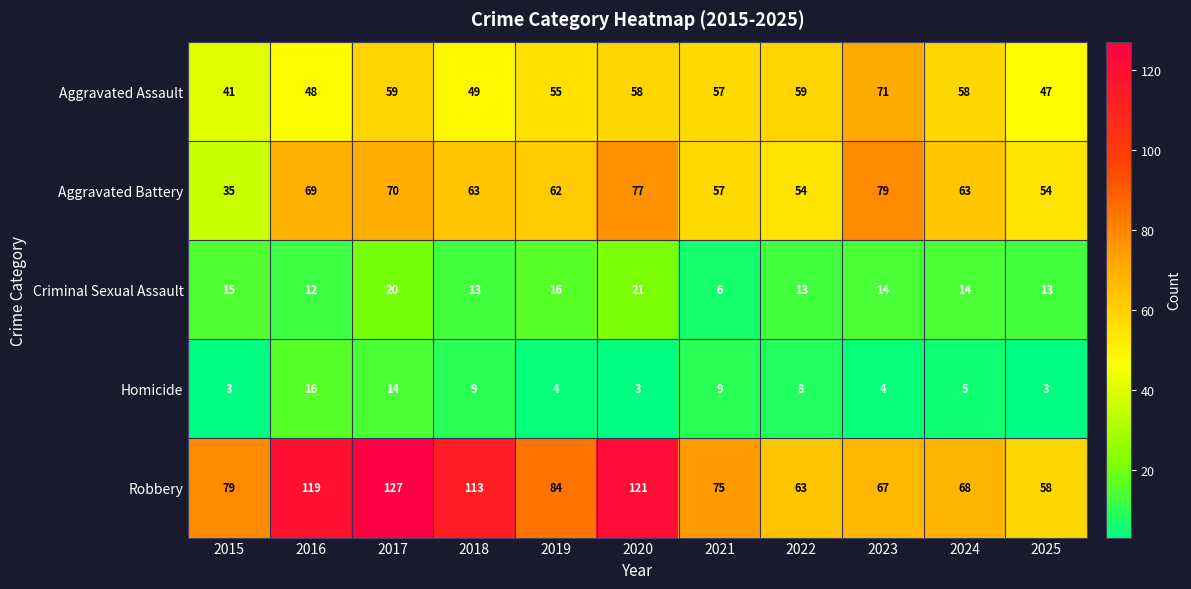

What is the sum of all Robbery values?

974